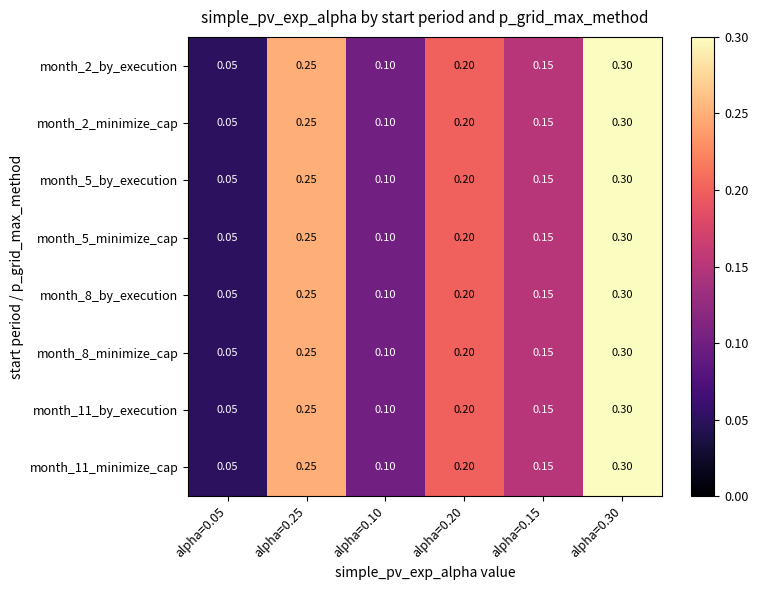

Is the value of month_11_by_execution at alpha=0.20 greater than the value of month_5_by_execution at alpha=0.15?

Yes